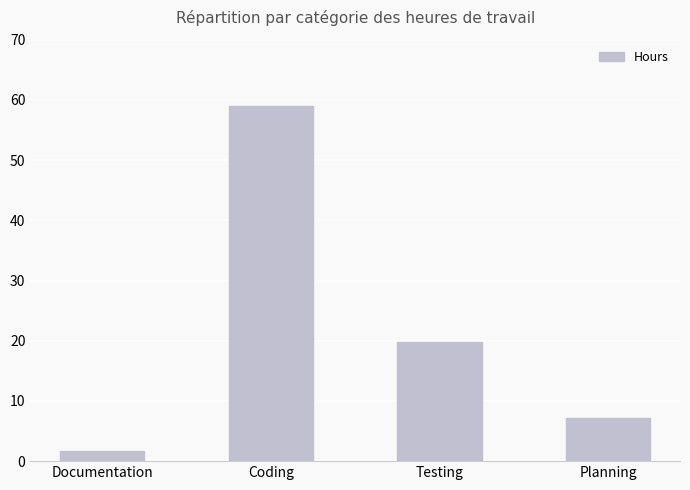

List the labels in order of value, largest first.

Coding, Testing, Planning, Documentation